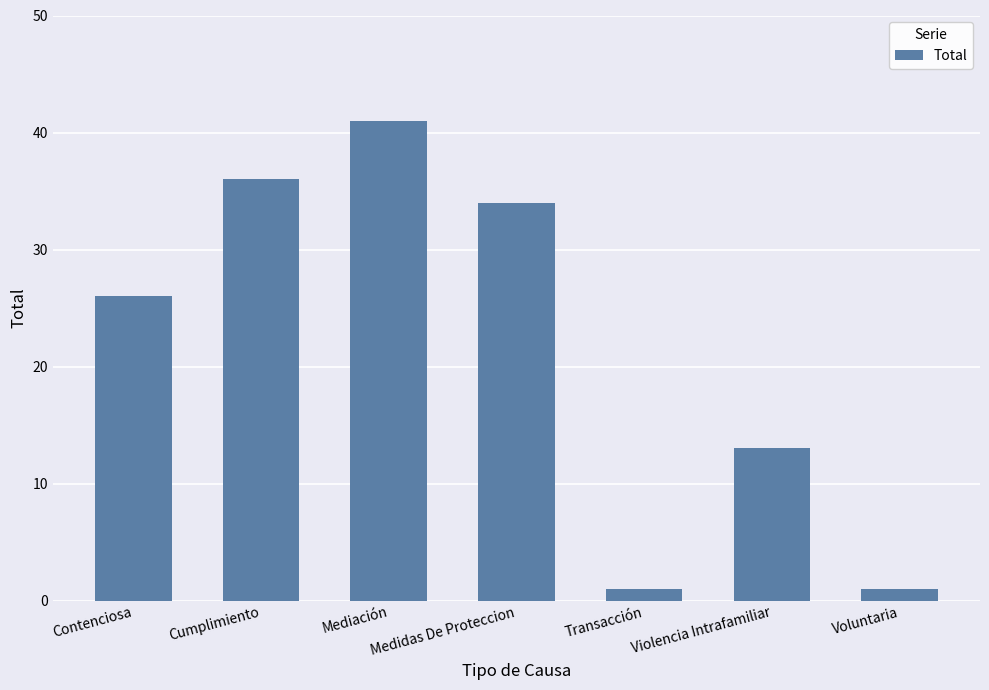

Reading left to right, what are all the values shown in this chart?

26	36	41	34	1	13	1